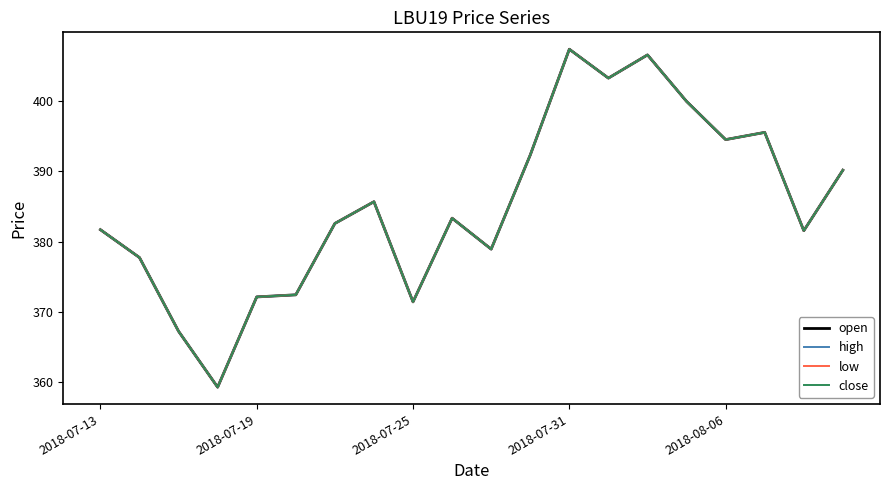

What is the value of the high point at the 2nd from the left?

377.7